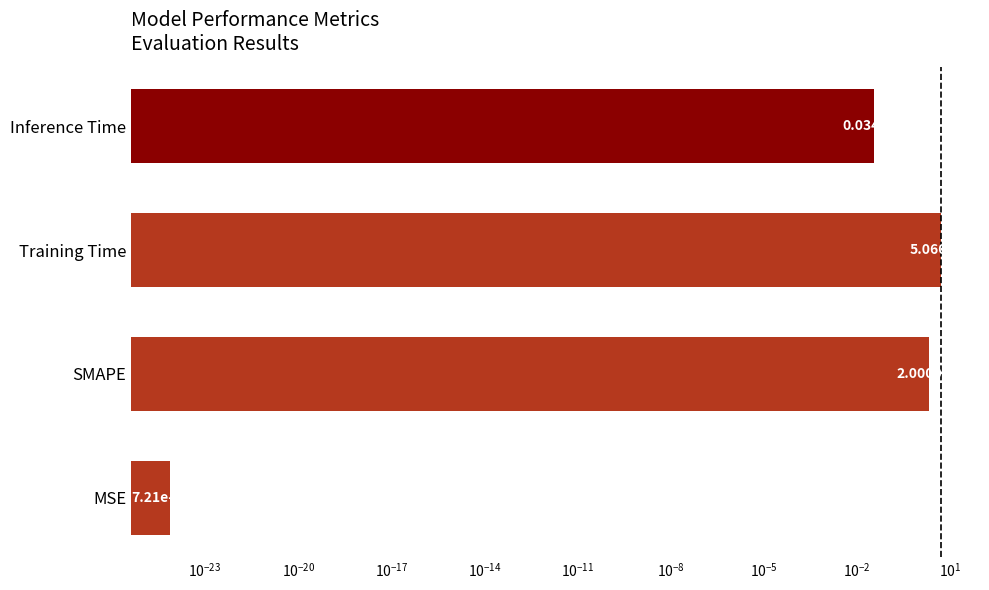

Count the number of values greater than 2.

1